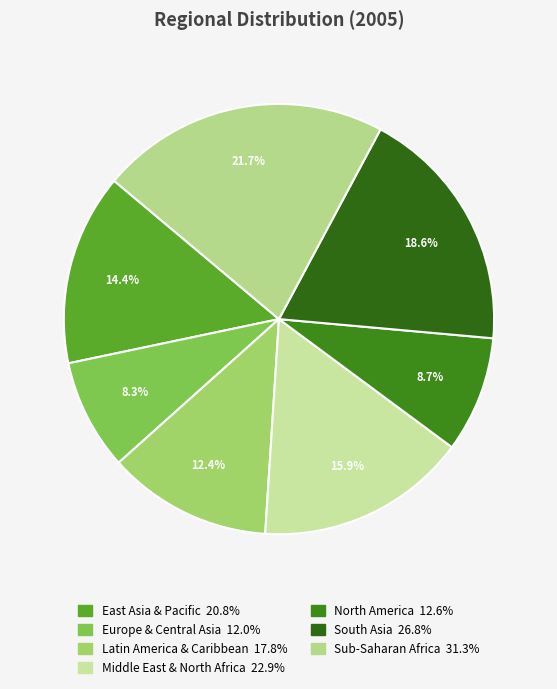

To the nearest percent, what portion does Sub-Saharan Africa represent?

22%